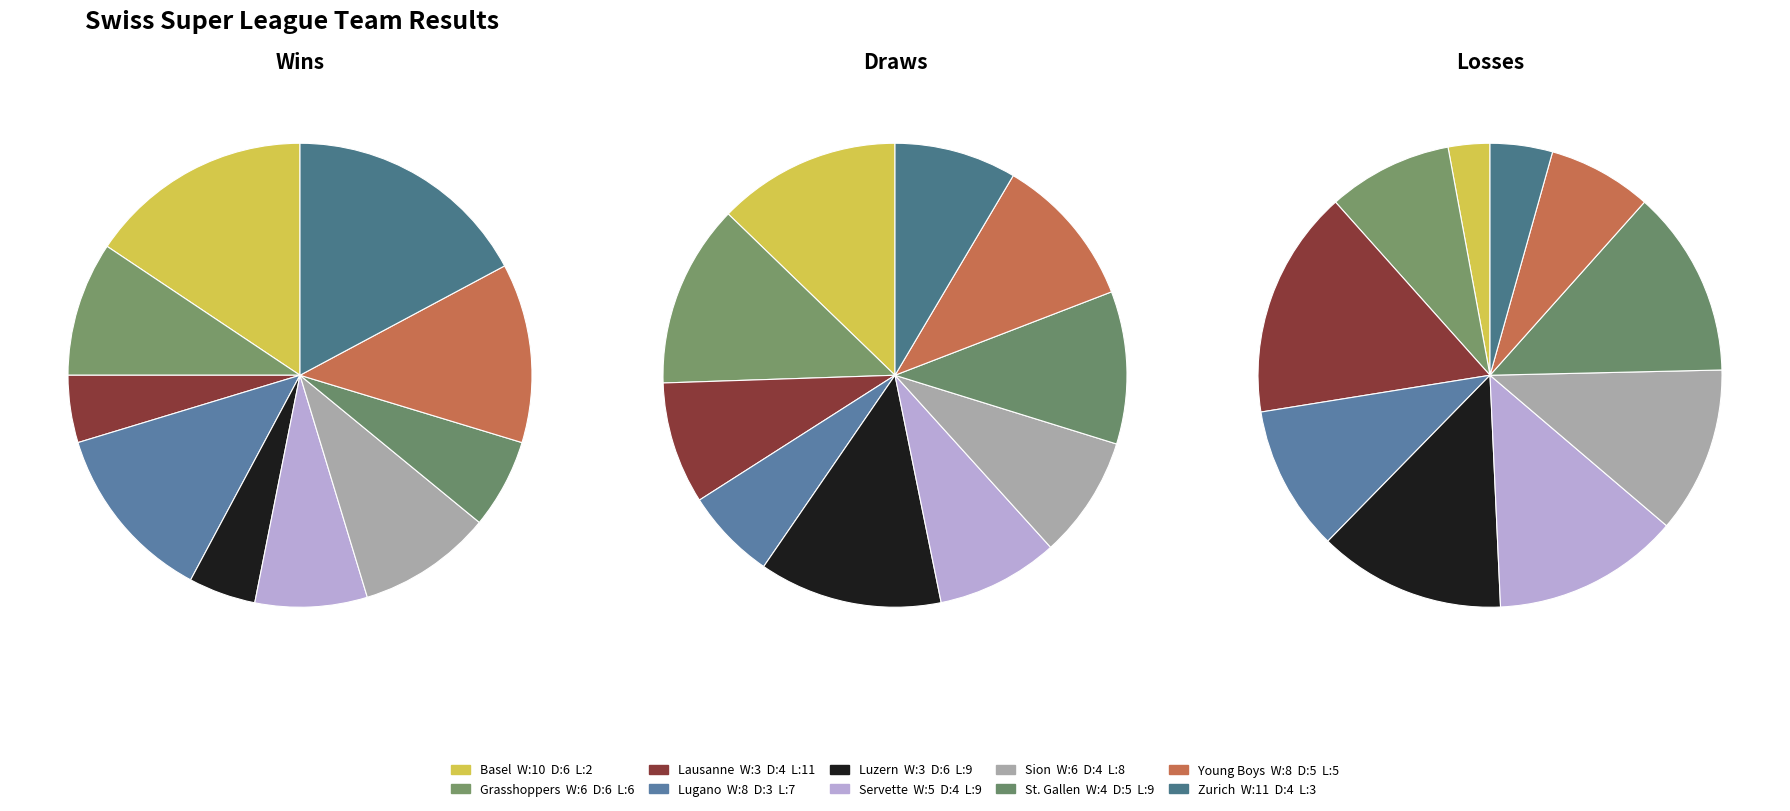

The Sion slice represents 21% of the pie. True or false?

False